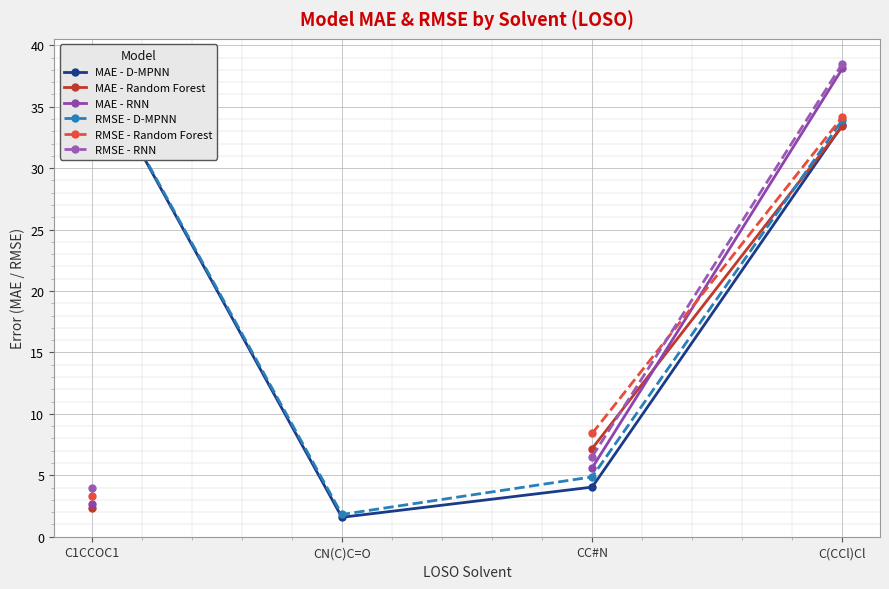

The MAE - D-MPNN series shows 38.6 at C1CCOC1. True or false?

True